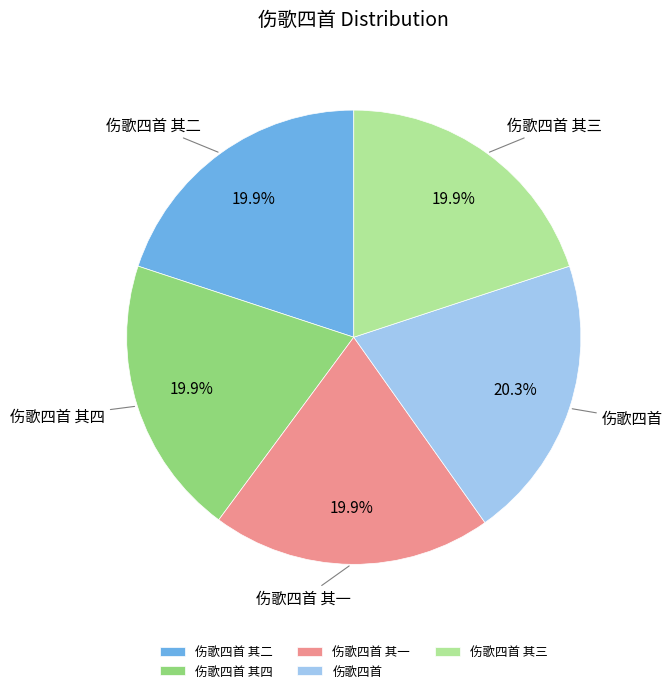

What is the ratio of the value at 伤歌四首 其四 to the value at 伤歌四首?

1.0